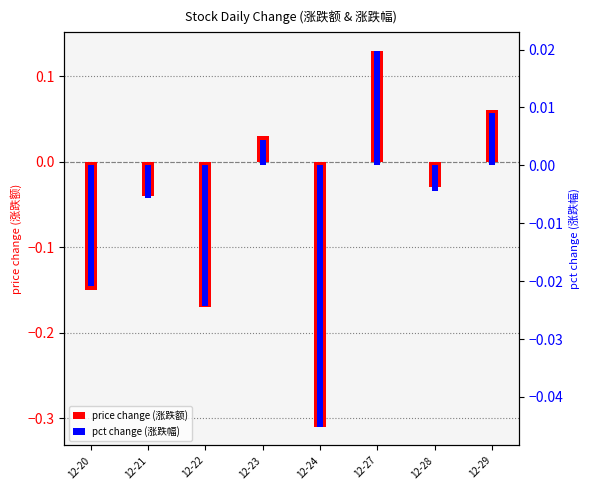

Reading left to right, transcribe all the data shown in this chart.

price change (涨跌额): -0.1	-0.0	-0.2	0.0	-0.3	0.1	-0.0	0.1
pct change (涨跌幅): -0.0	-0.0	-0.0	0.0	-0.0	0.0	-0.0	0.0